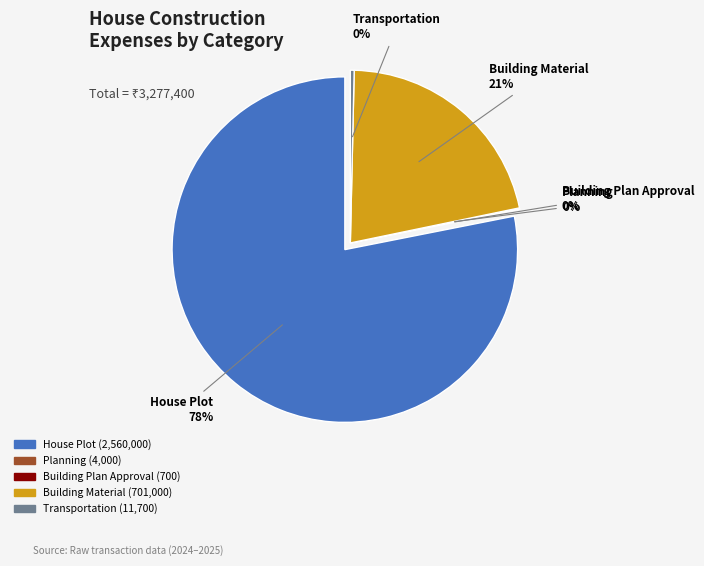

How many slices are in this pie chart?

5